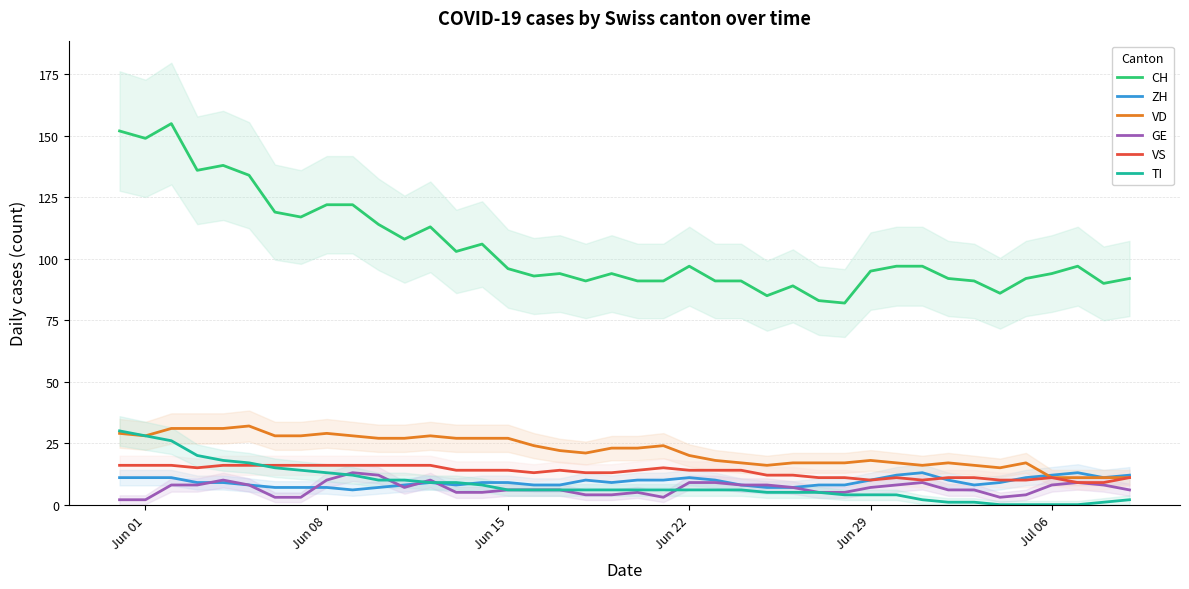

True or false: VD and CH intersect in this chart.

False